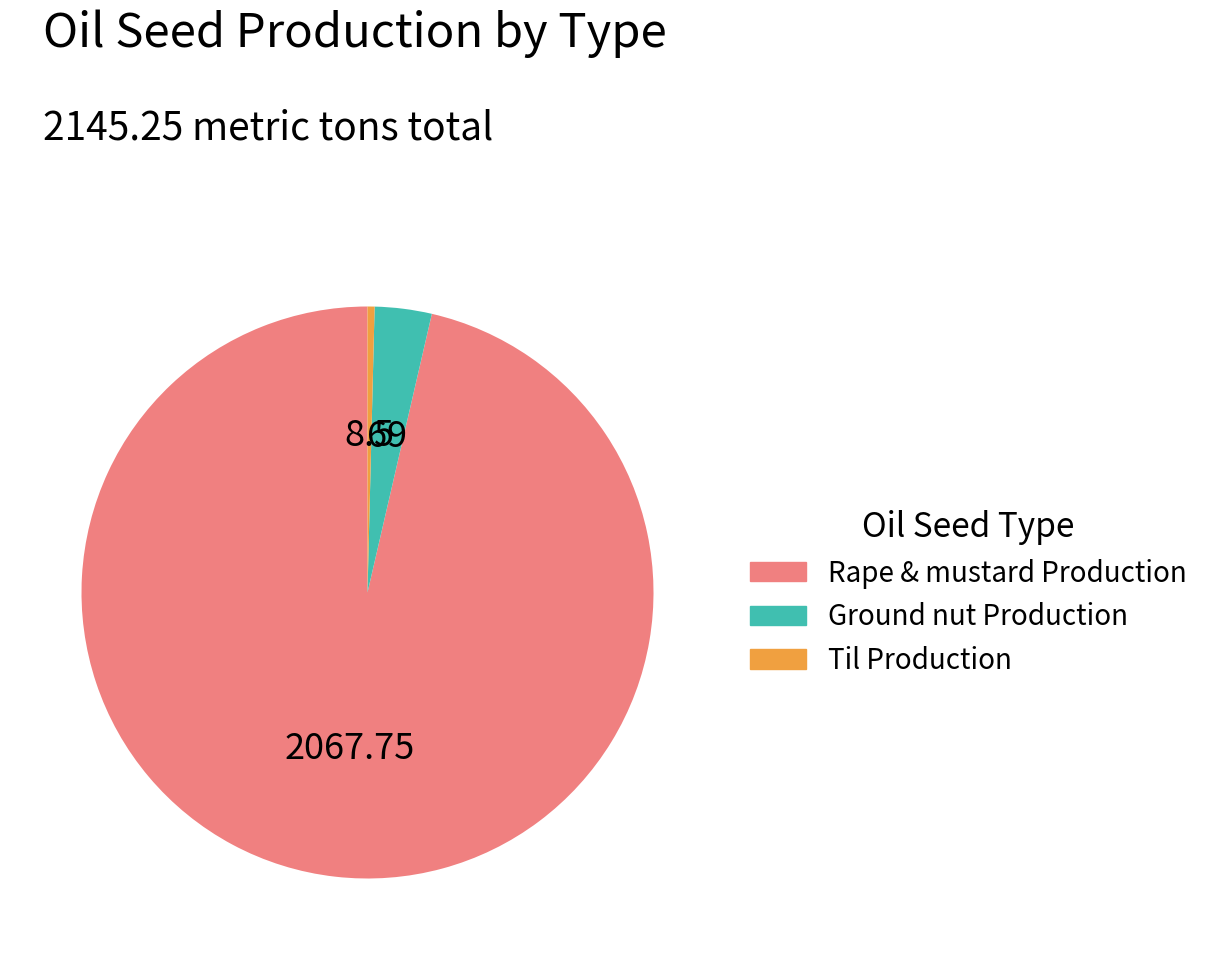

What is the ratio of the value at Rape & mustard Production to the value at Ground nut Production?

30.0